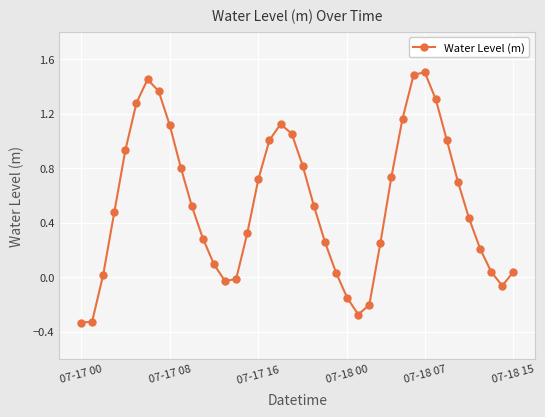

How many categories are shown in the chart?

40